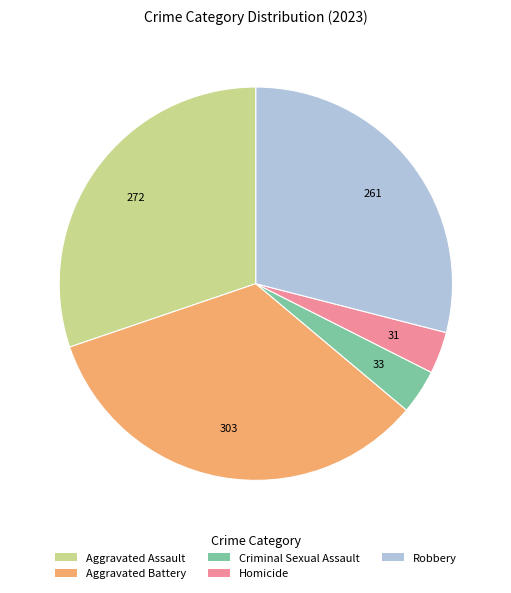

True or false: Aggravated Battery accounts for 34% of the total.

True